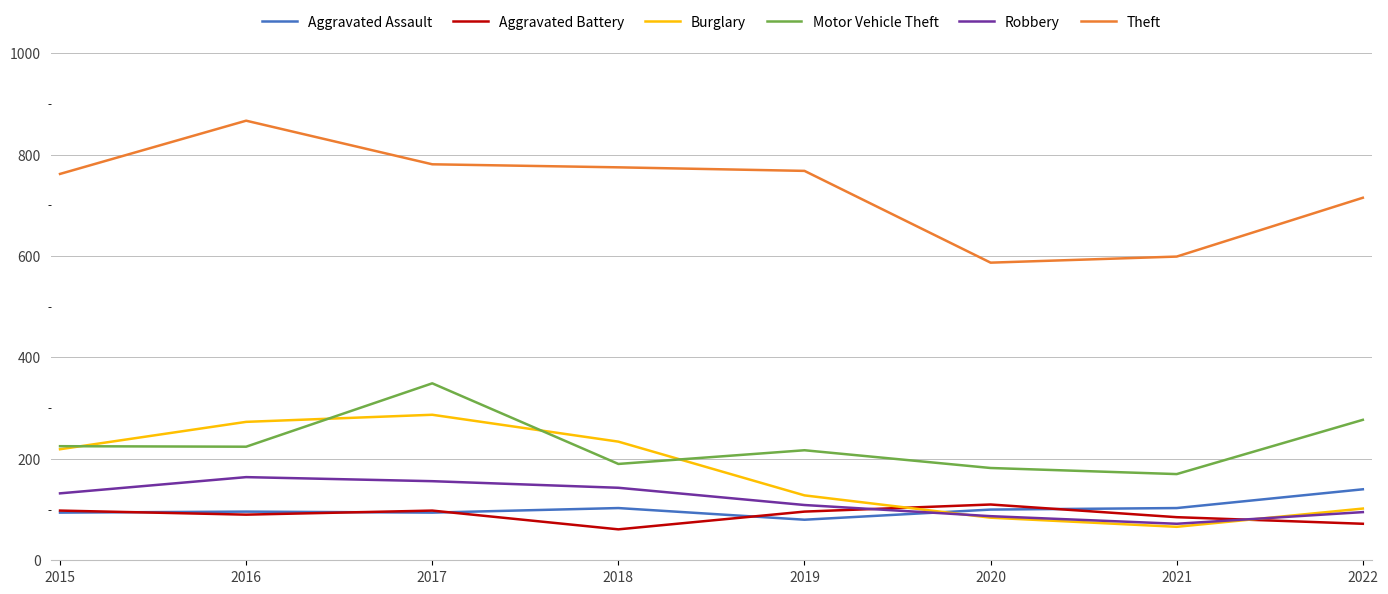

Where do Aggravated Assault and Burglary first cross each other?

2019 and 2020